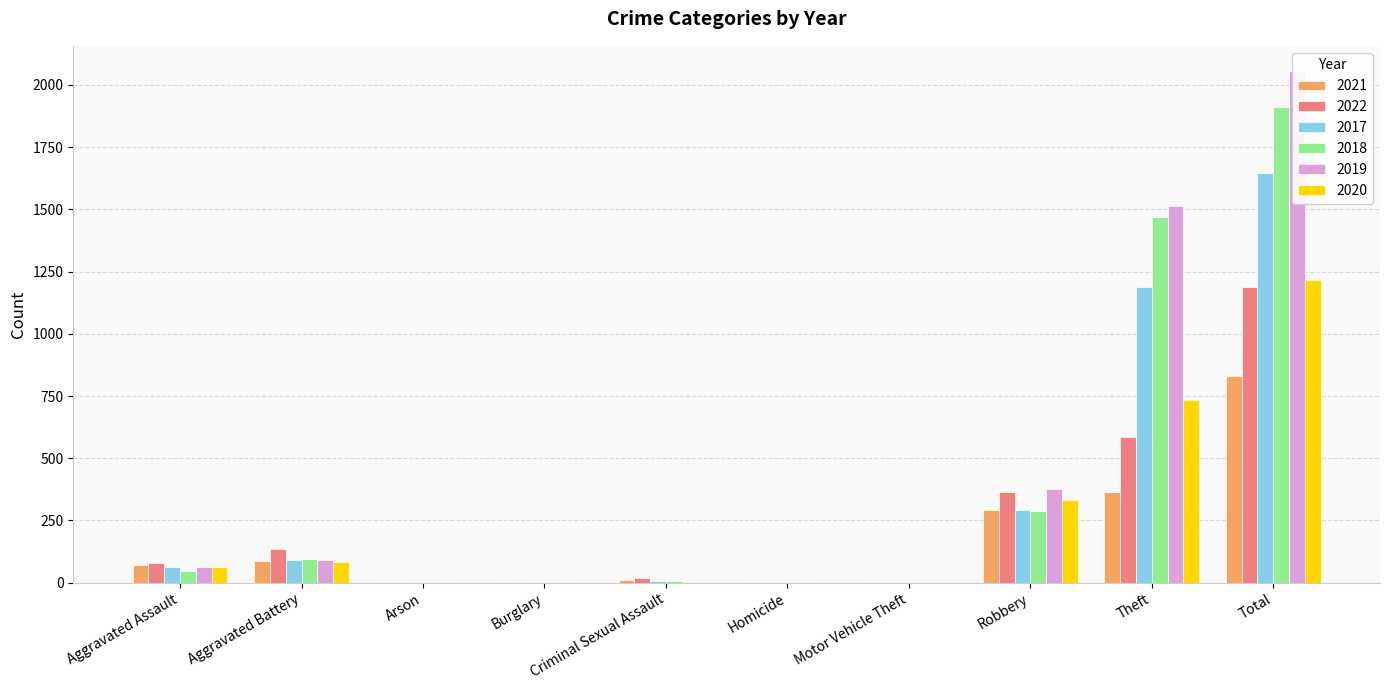

How many bars are there in each group?

6